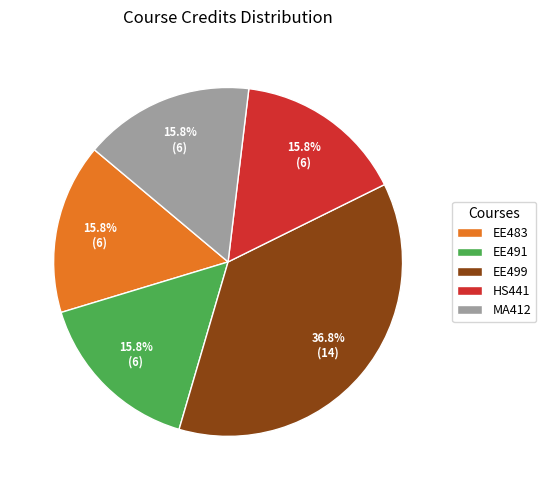

What percentage is the EE499 slice, to the nearest percent?

37%